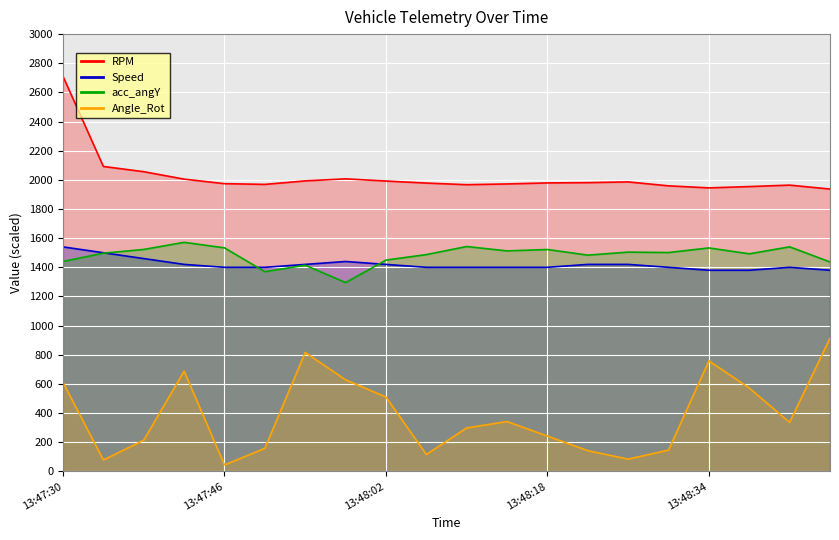

What position from the right is 13?

7